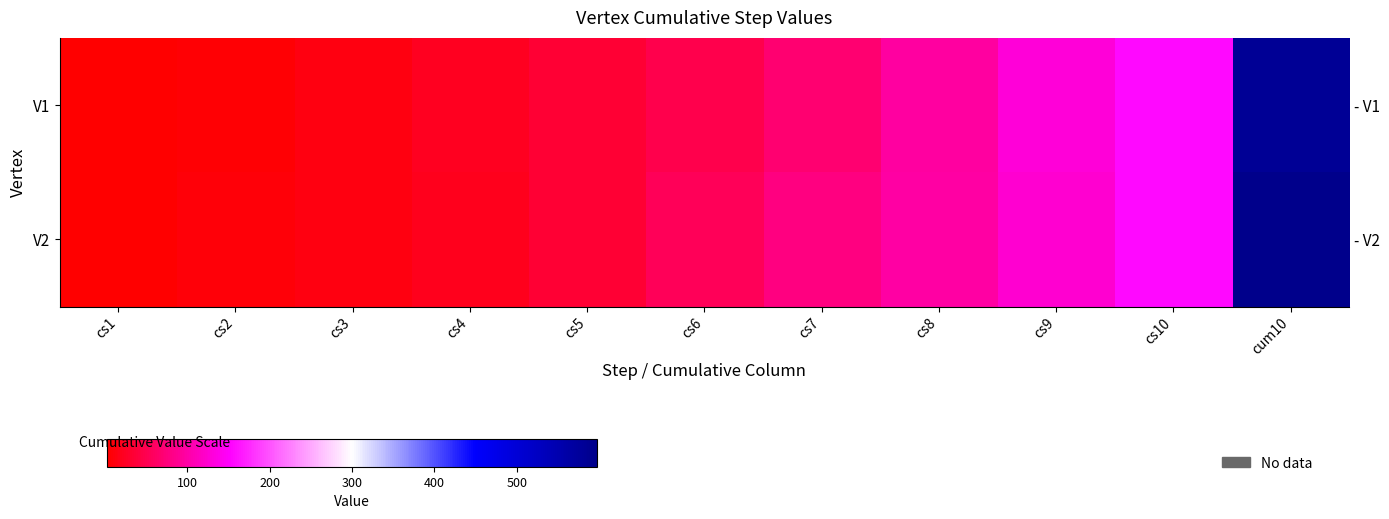

Rank the series at cum10 from highest to lowest value.

V2, V1